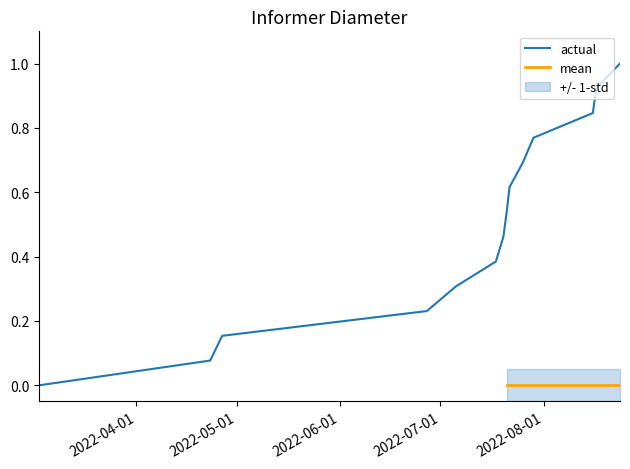

Which category has the lowest value across all series?

1646252039